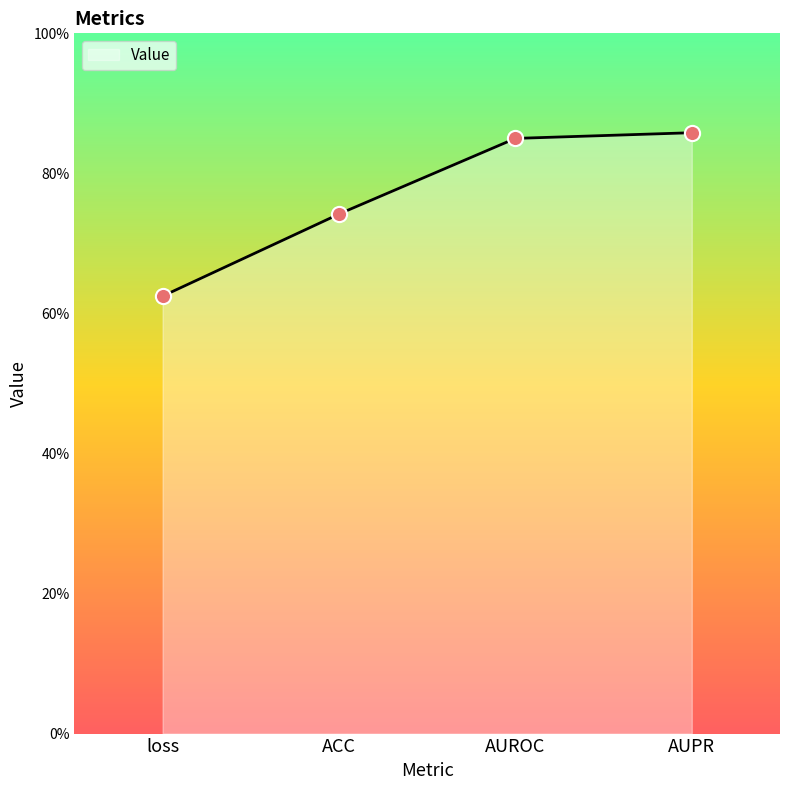

What is the change in value from loss to AUROC?

+0.2